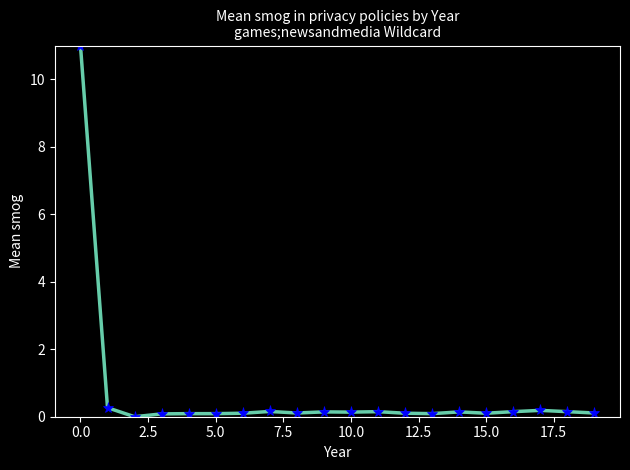

True or false: the data has more than 0 interior local peaks.

True